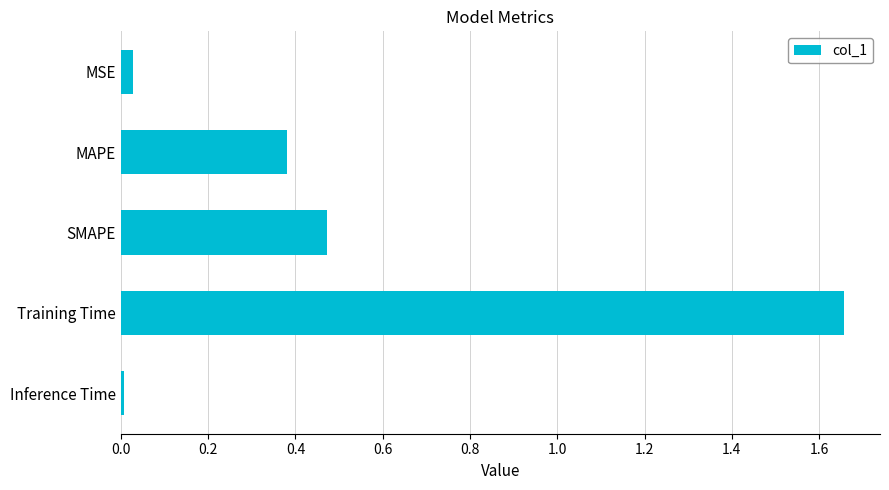

Rank the categories by value from lowest to highest.

Inference Time, MSE, MAPE, SMAPE, Training Time